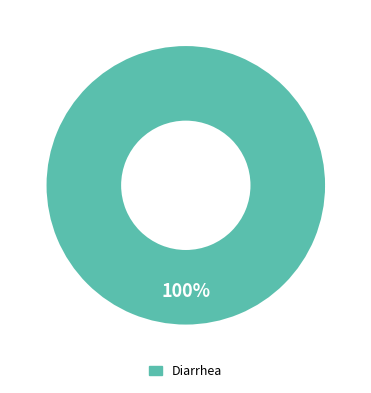

Is there a majority slice in this chart?

Yes